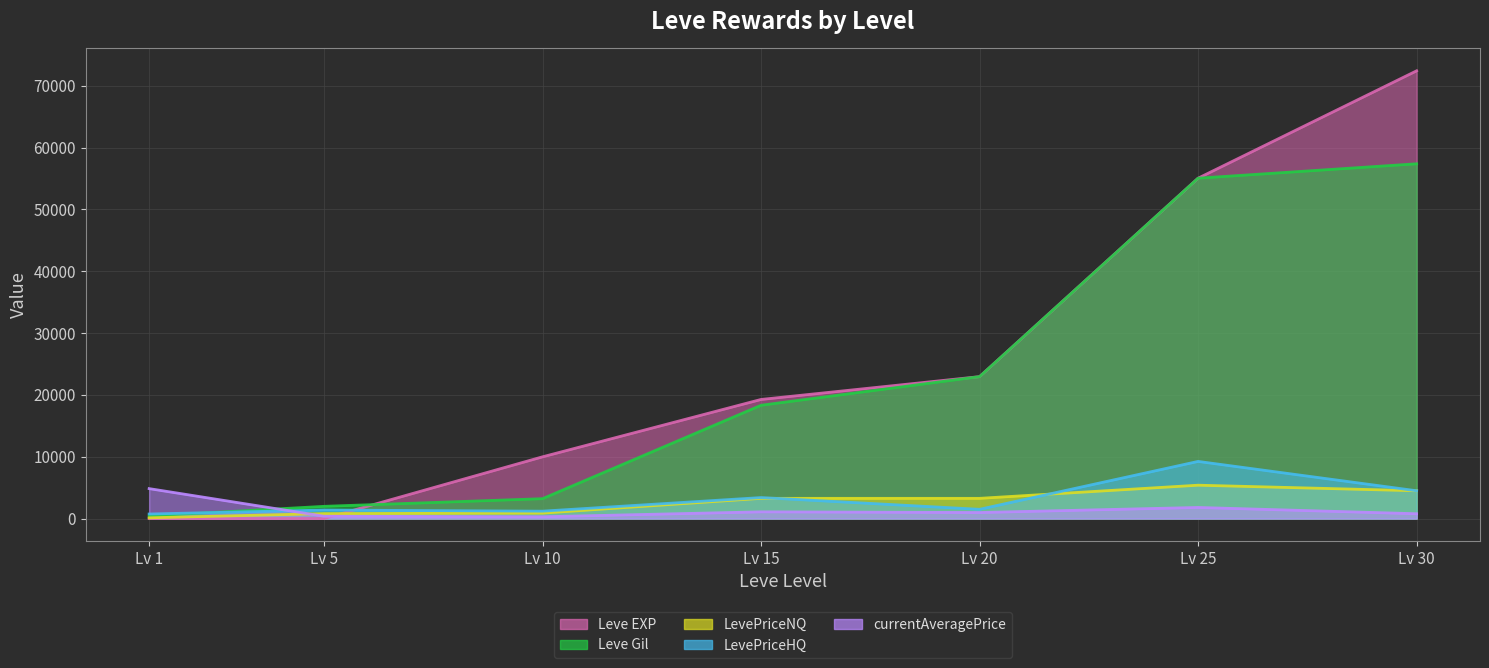

True or false: LevePriceNQ and Leve Gil intersect in this chart.

False